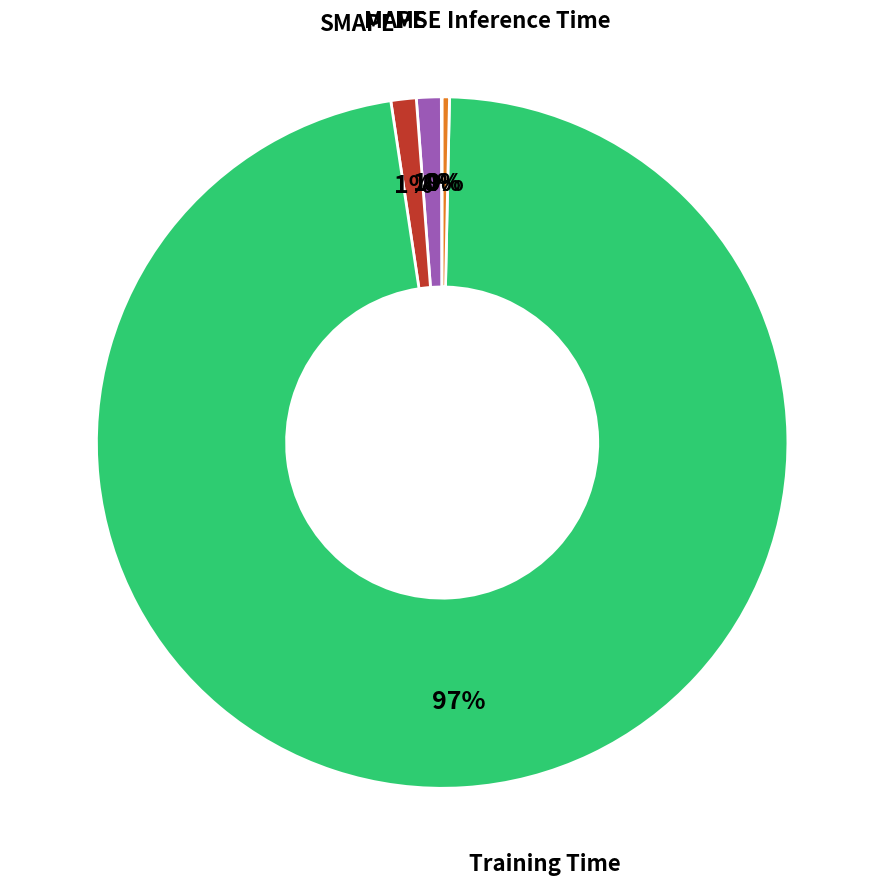

Is there a majority slice in this chart?

Yes